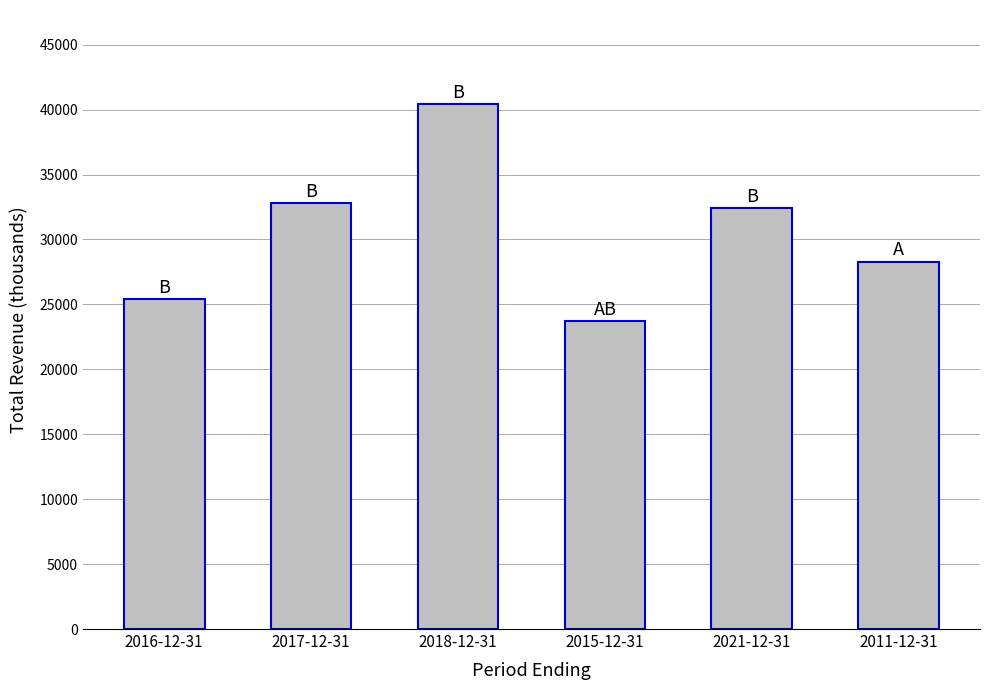

What is the maximum value shown in the chart?

40400